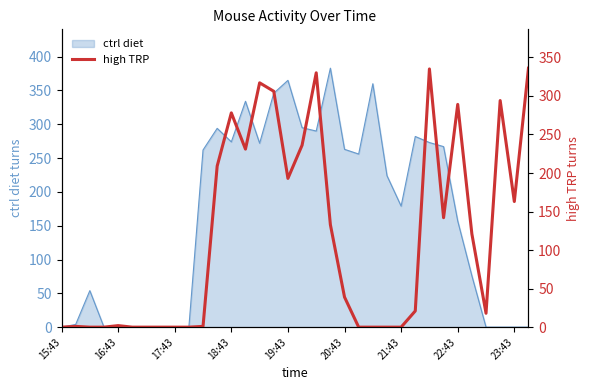

Where is ctrl diet nearest to the value 191?

21:43